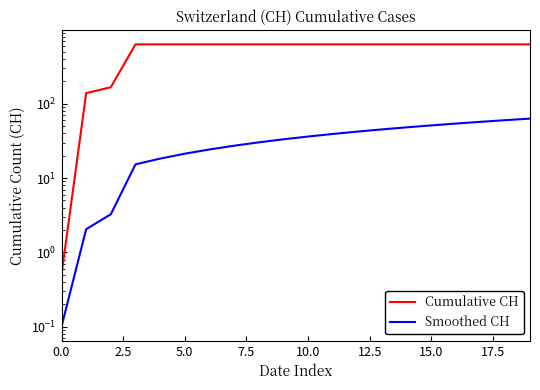

What is the difference between the second highest and minimum values in the Smoothed CH series?

60.0